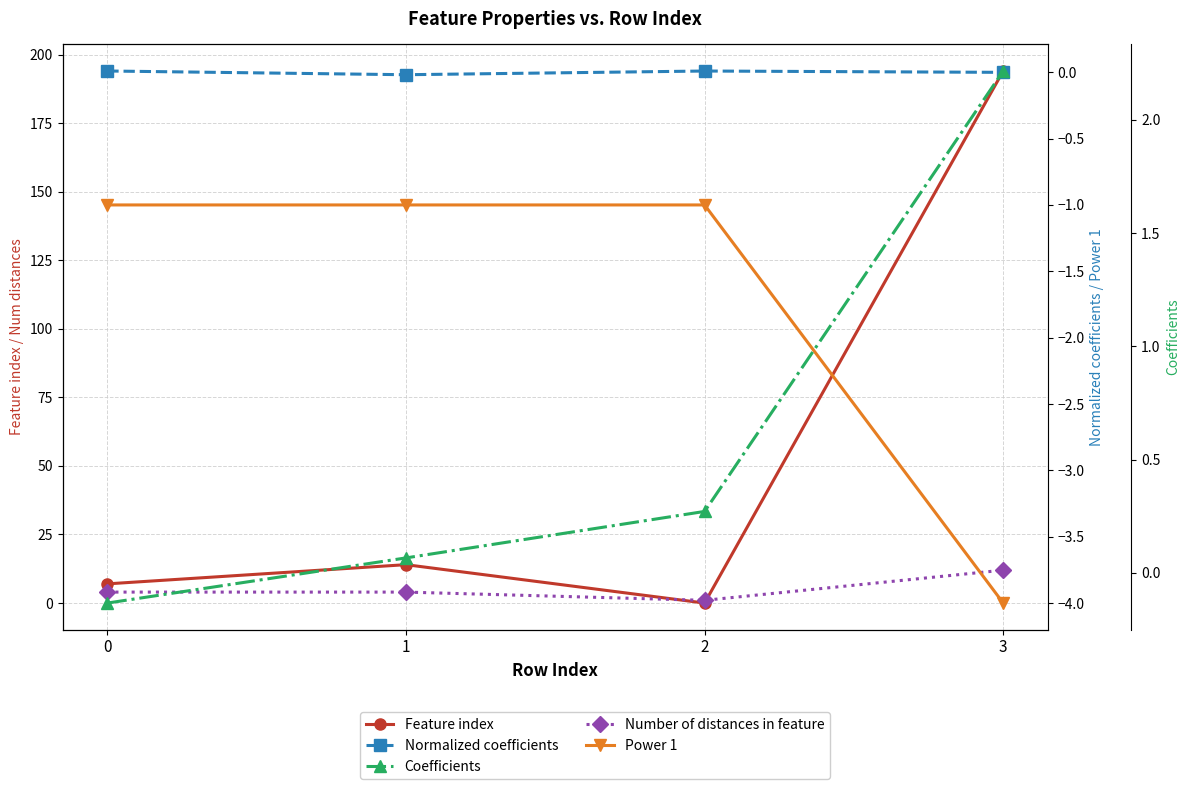

Reading left to right, extract all data points from this chart.

Feature index: 7.0	14.0	0.0	194.0
Number of distances in feature: 4.0	4.0	1.0	12.0
Normalized coefficients: 0.0	-0.0	0.0	-0.0
Power 1: -1.0	-1.0	-1.0	-4.0
Coefficients: -0.1	0.1	0.3	2.2